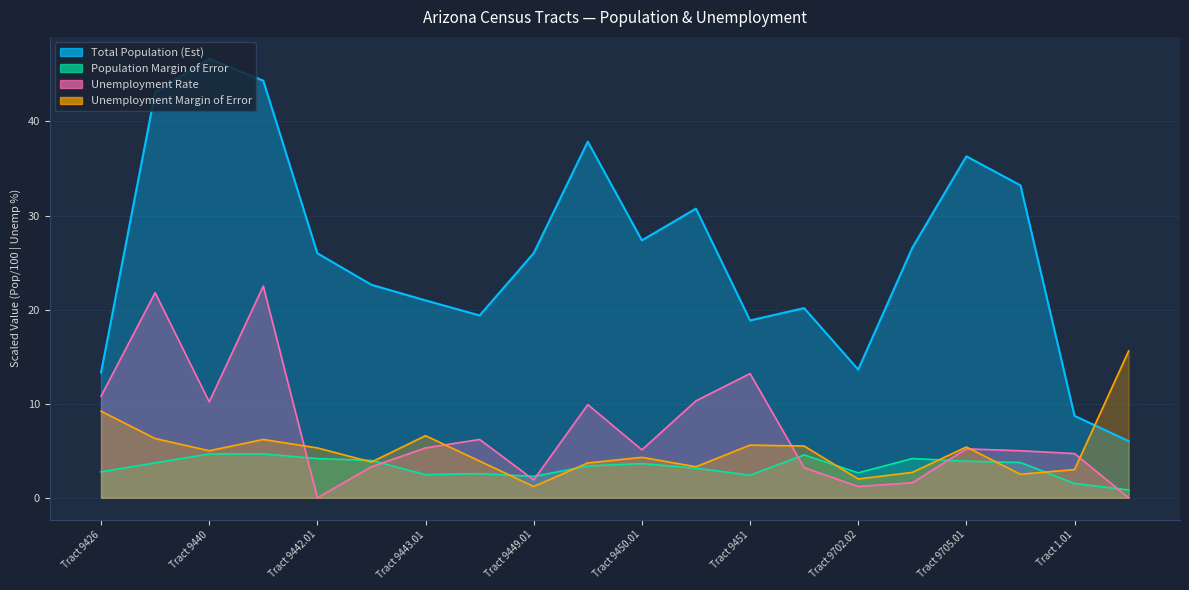

Which has a higher value, Tract 9443.02 or Tract 9703?

Tract 9703